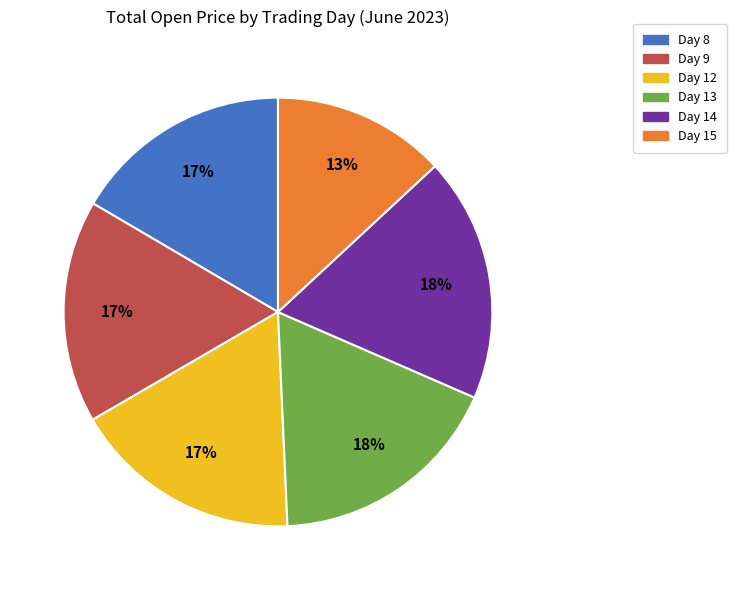

To the nearest percent, what is the average slice percentage?

17%